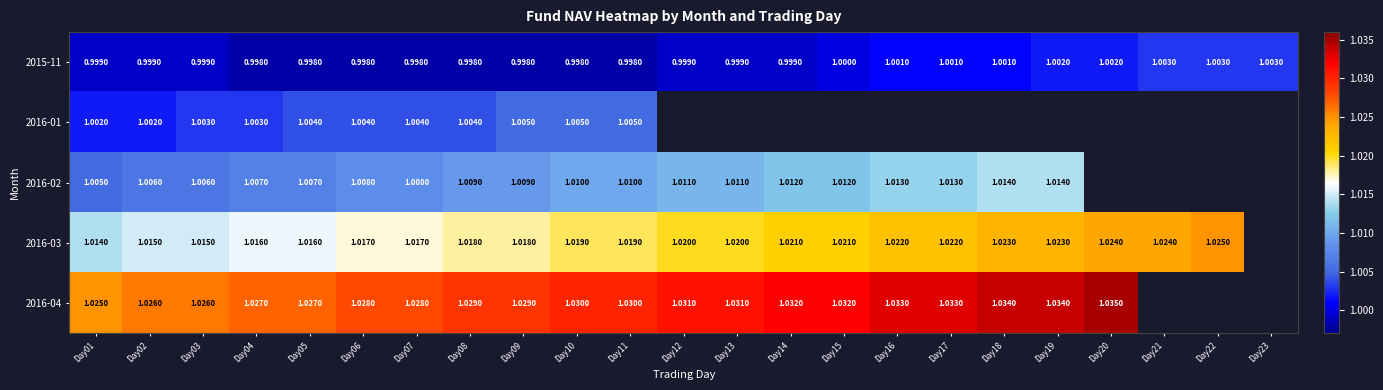

What is the approximate value of 2015-11 at Day14?

1.0